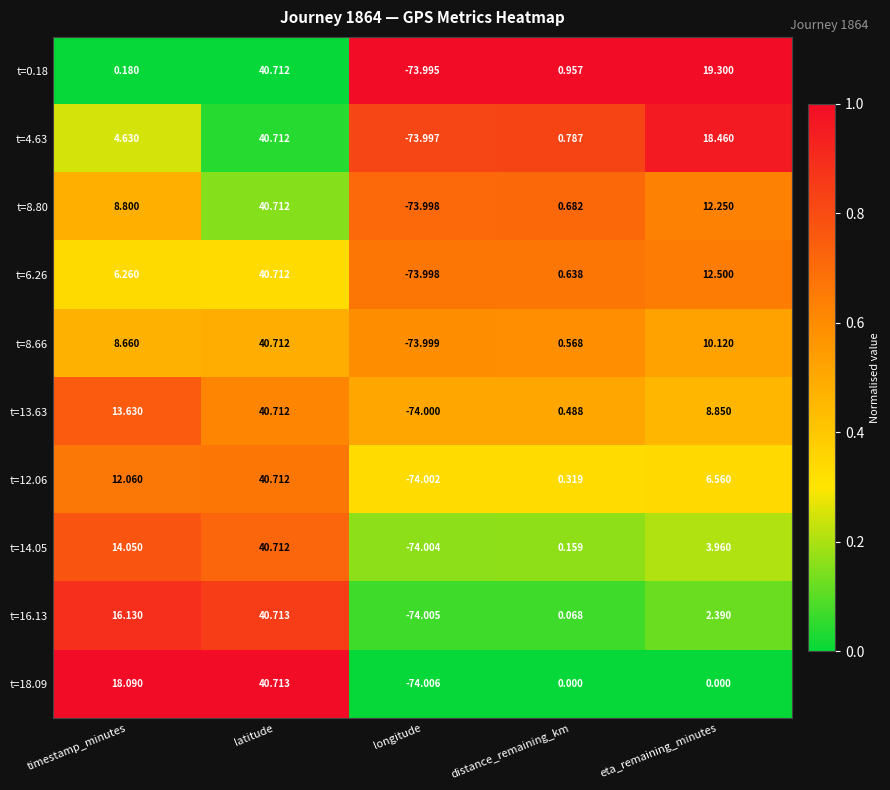

Is the value of t=13.63 at latitude greater than the value of t=8.66 at distance_remaining_km?

Yes